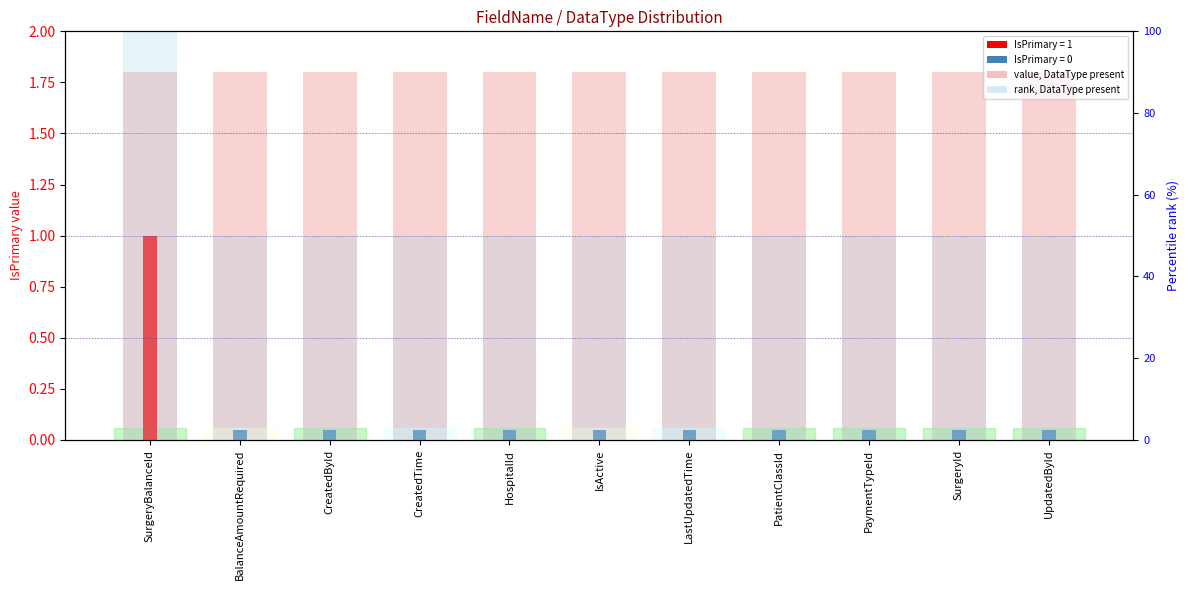

Reading right to left, extract all data points from this chart.

value, DataType present: 1.8	1.8	1.8	1.8	1.8	1.8	1.8	1.8	1.8	1.8	1.8
rank, IsPrimary value: 50.0	50.0	50.0	50.0	50.0	50.0	50.0	50.0	50.0	50.0	100.0